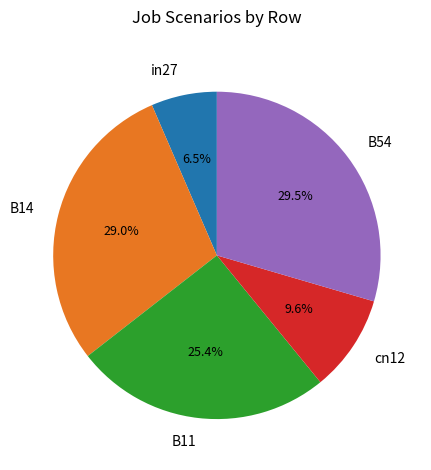

Which category has the smallest portion of the pie?

in27